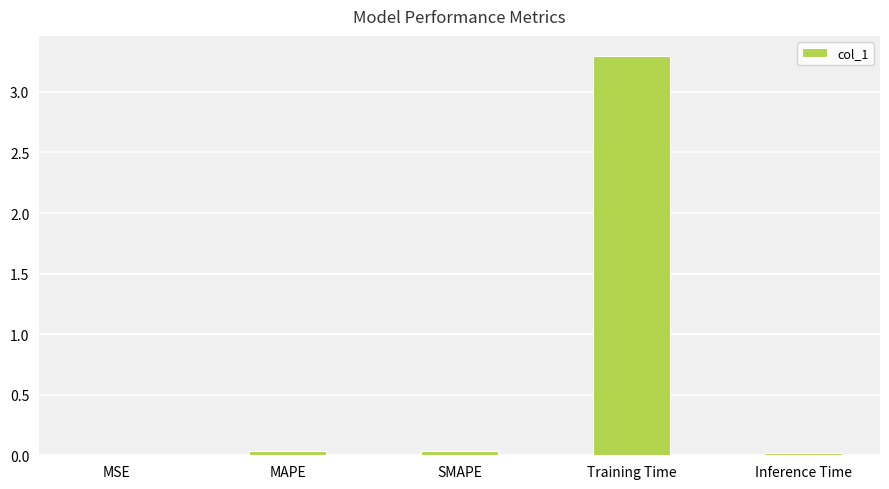

What is the average value?

0.7